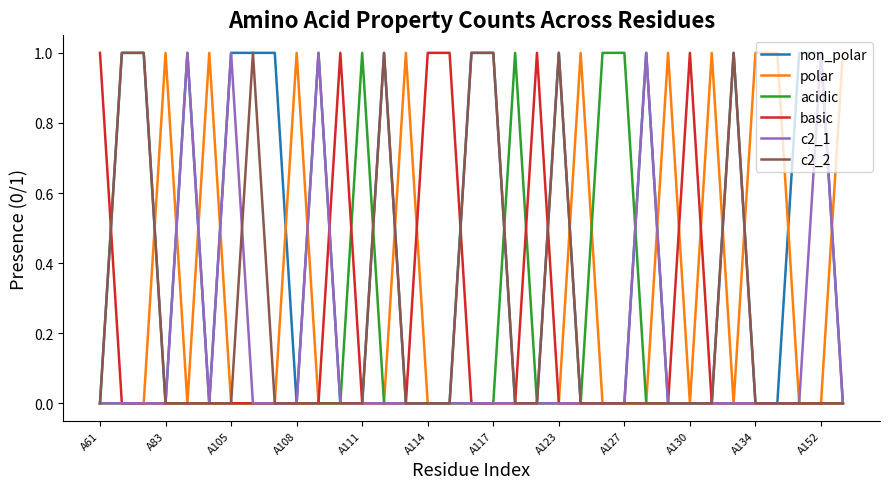

Does the chart display data point markers on the line(s)?

No